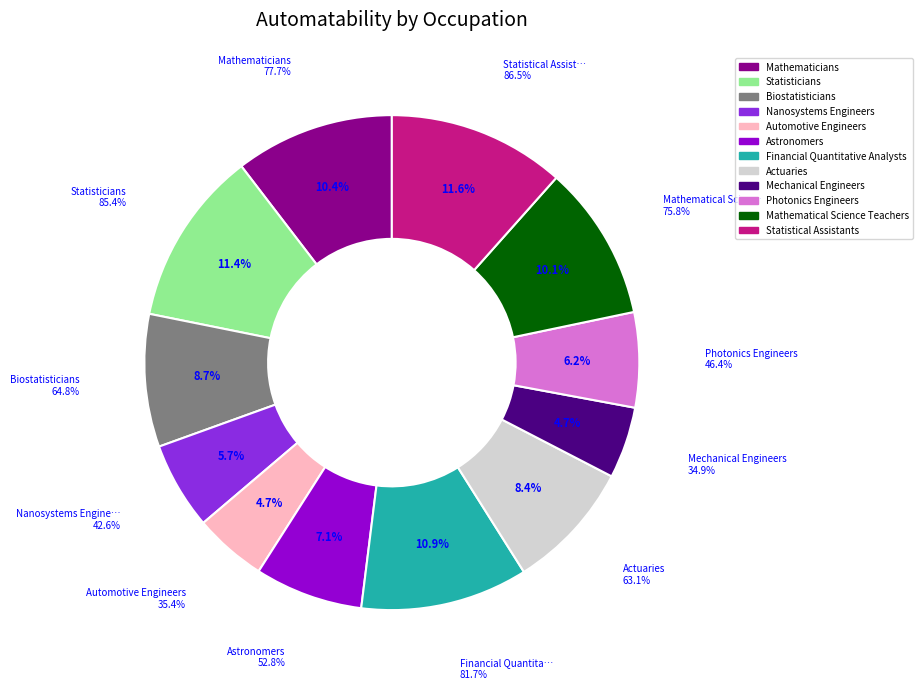

Does Automotive Engineers account for over 50% of the chart?

No